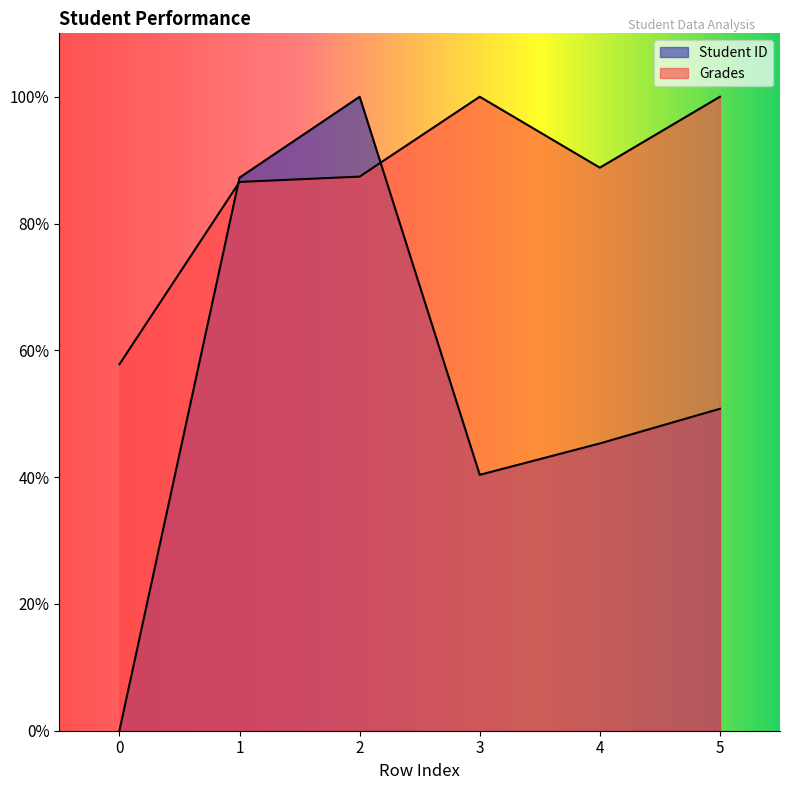

List the series in order of their peak value, lowest first.

Student ID, Grades